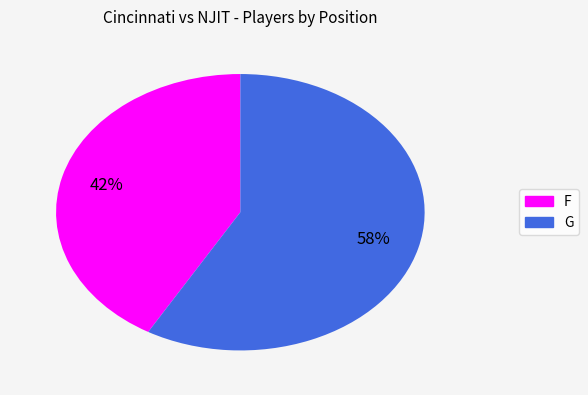

Which category accounts for the majority?

G